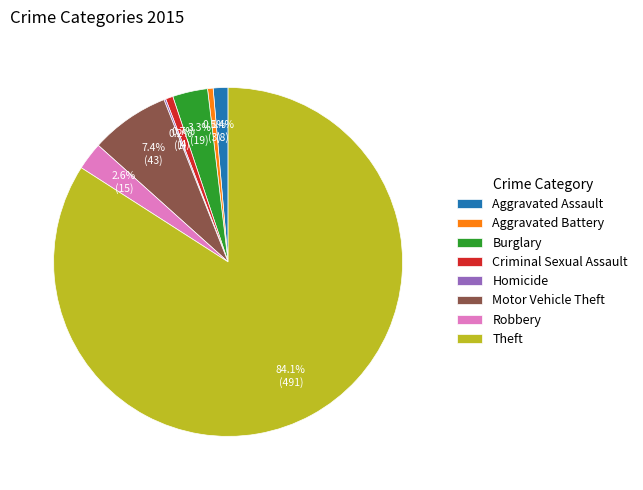

What is the largest slice in the pie chart?

Theft